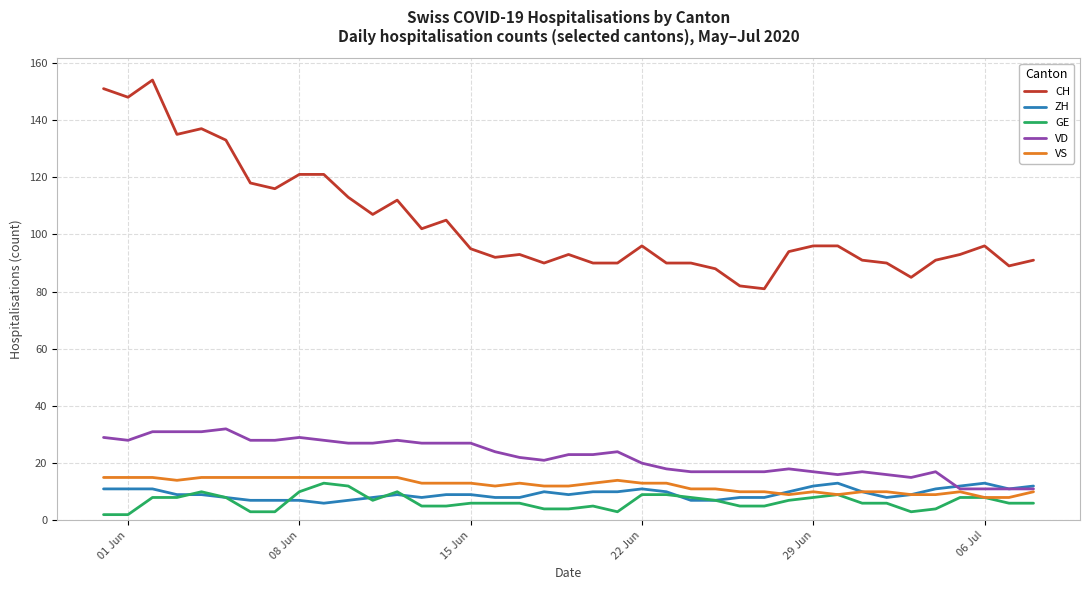

Which series has the widest spread of values?

CH